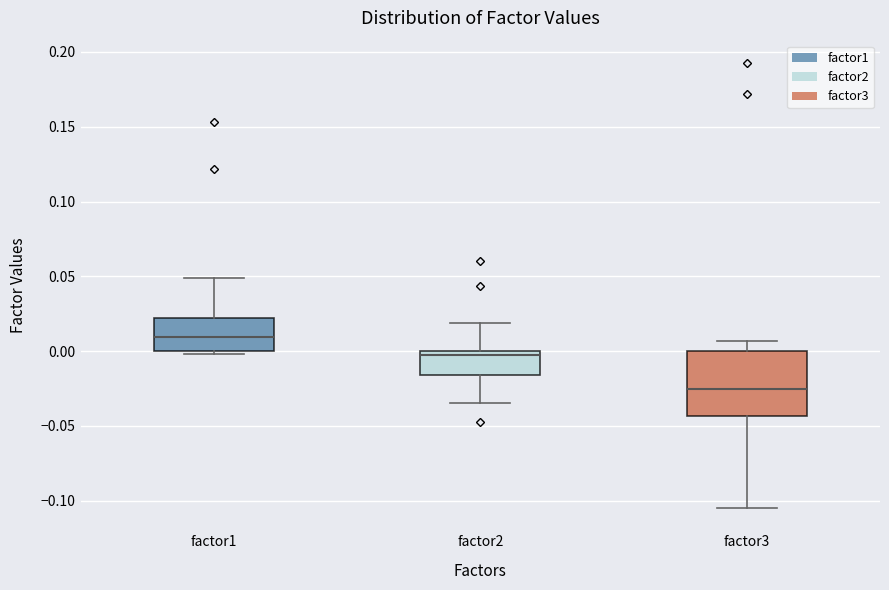

Comparing the boxes themselves (not the whiskers), which one is the tallest?

factor3